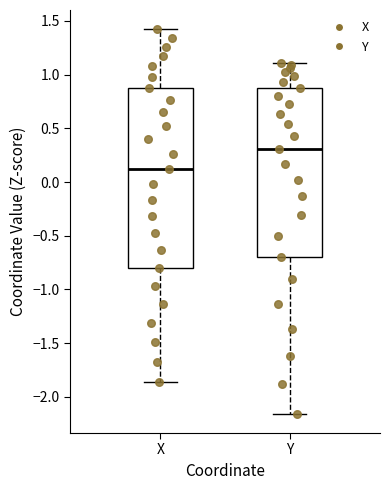

Where is the lower edge of the box for Y on the y-axis? The values are not printed on the chart, so give them approximately, as read against the axis.

-0.70